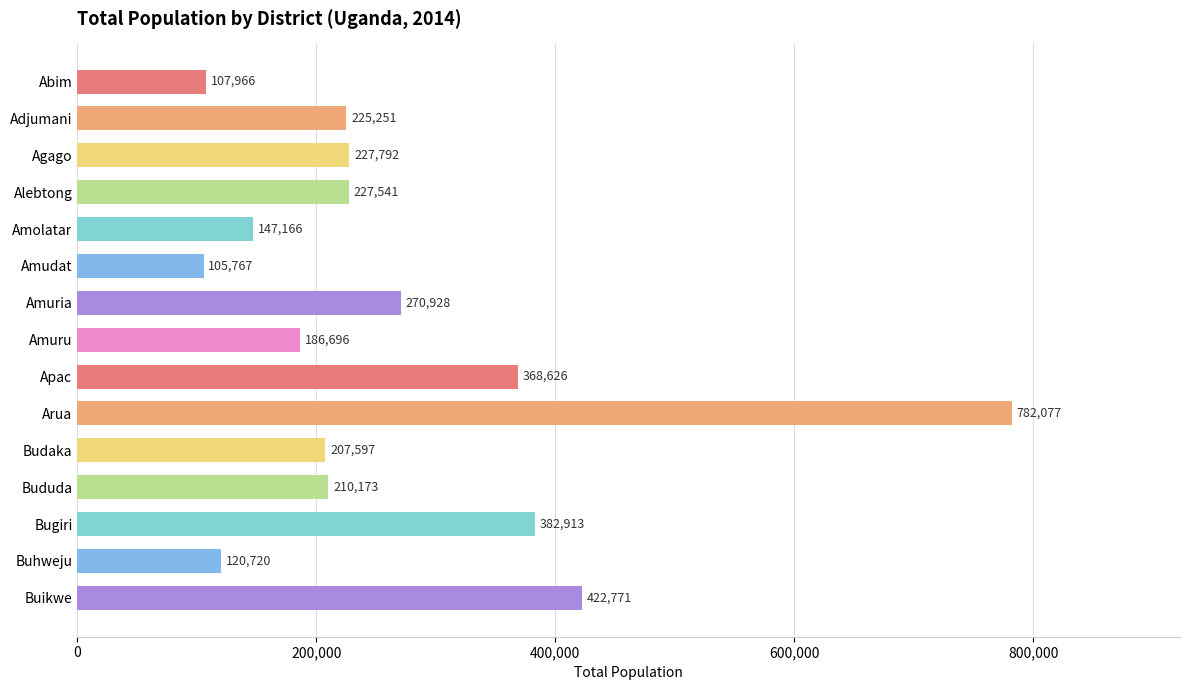

What is the difference between the maximum and minimum values?

676310